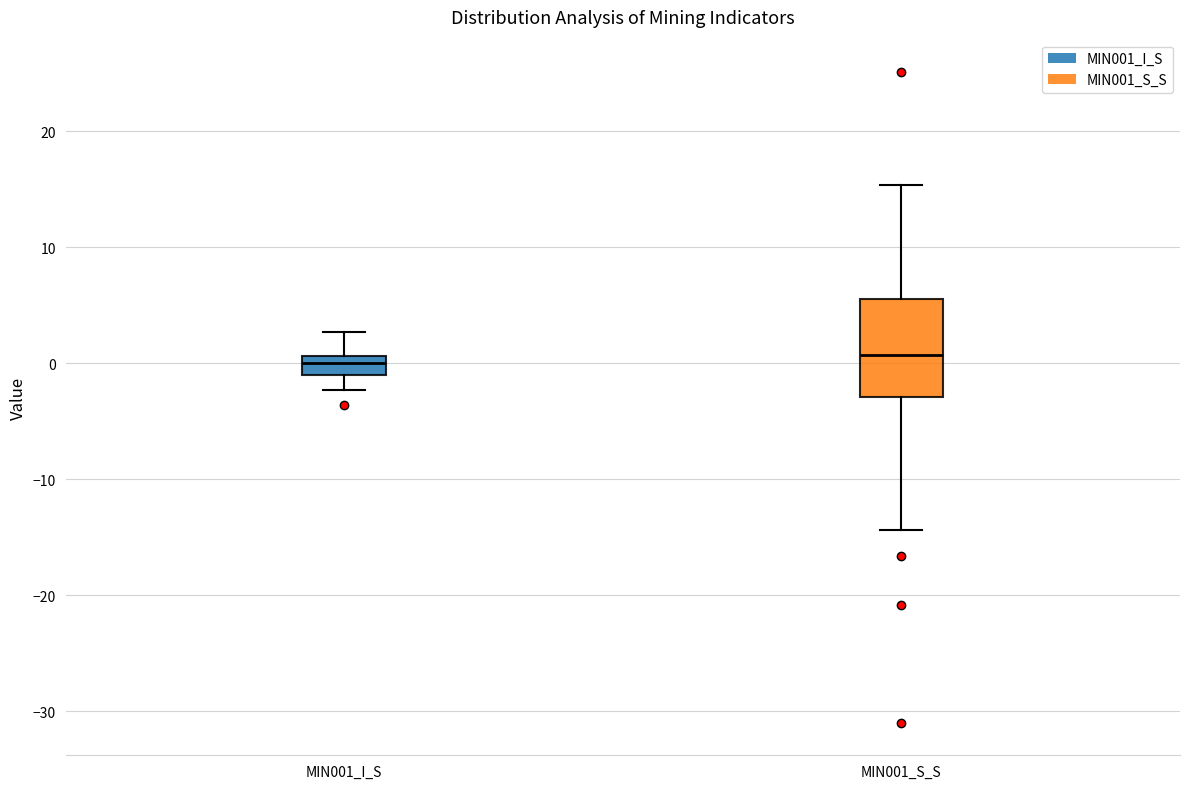

Where does the median line of the box for MIN001_I_S sit on the y-axis? The values are not printed on the chart, so give them approximately, as read against the axis.

0